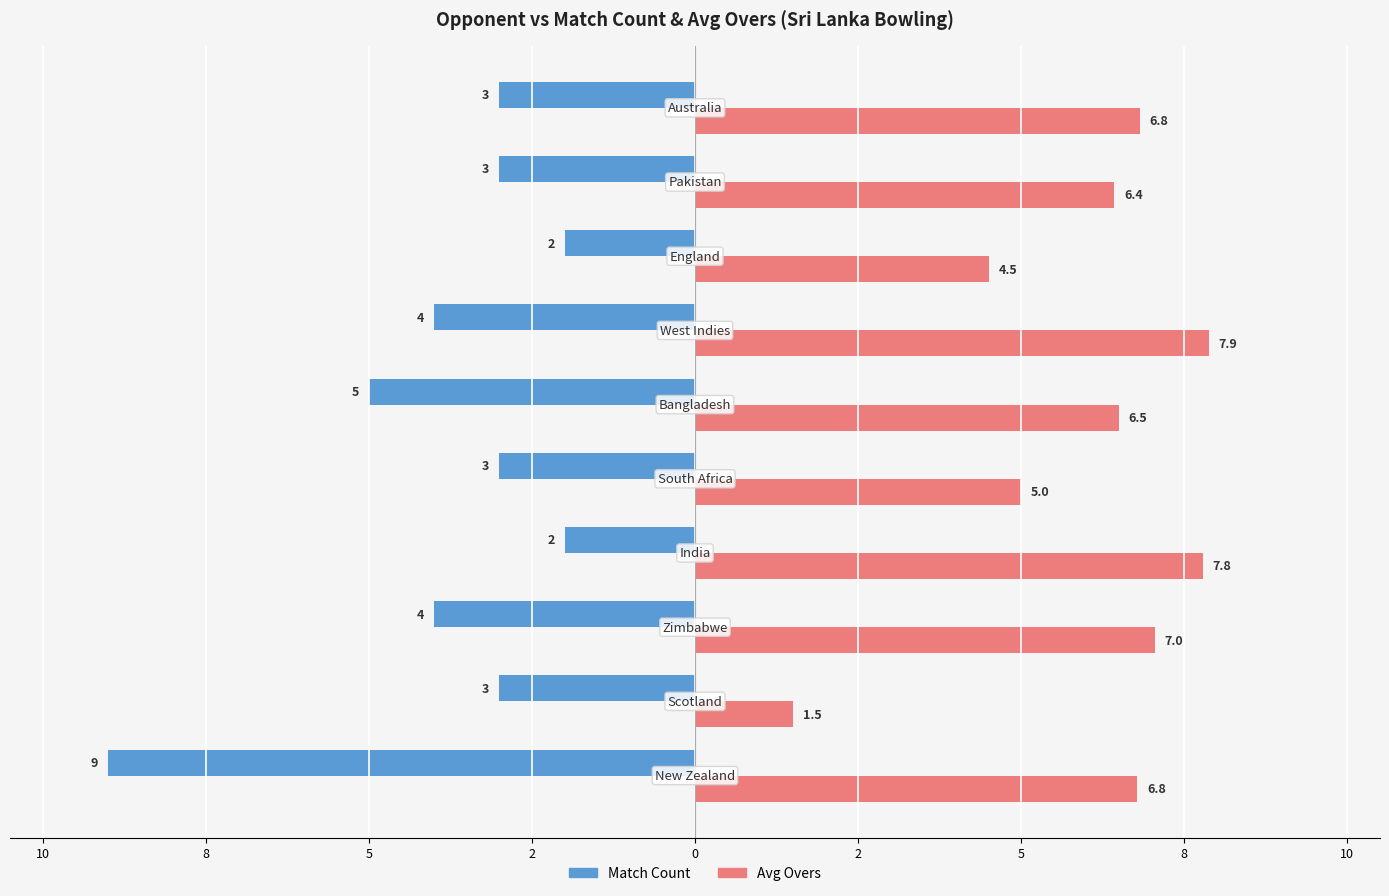

What are all the series names shown in the legend?

Match Count, Avg Overs